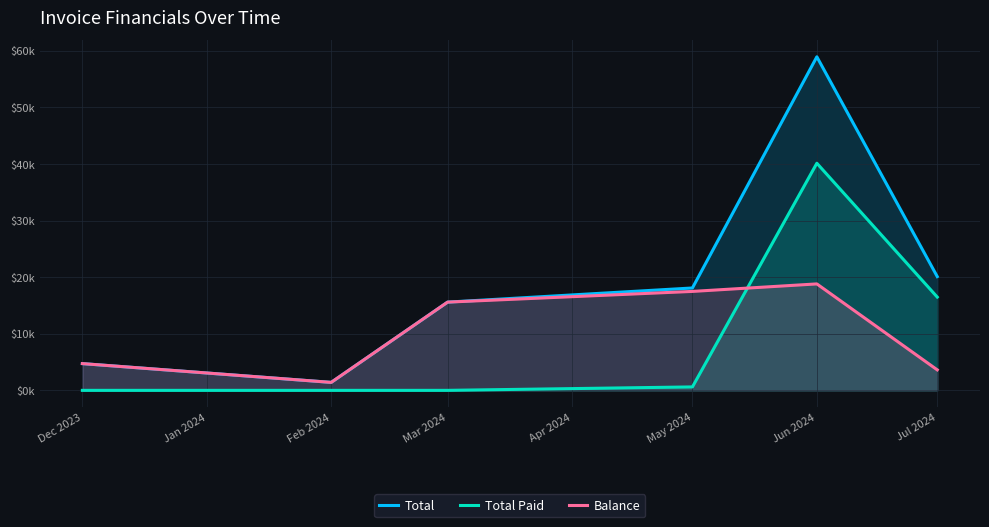

True or false: Total and Total Paid intersect in this chart.

False